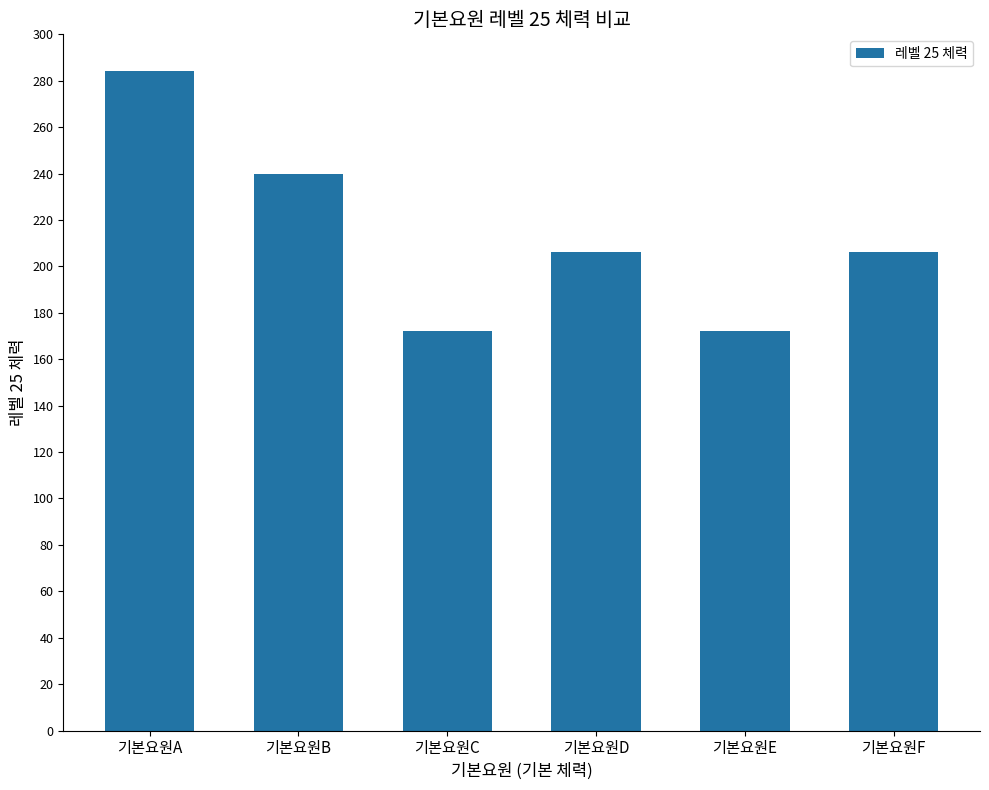

What is the sum of all values?

1280